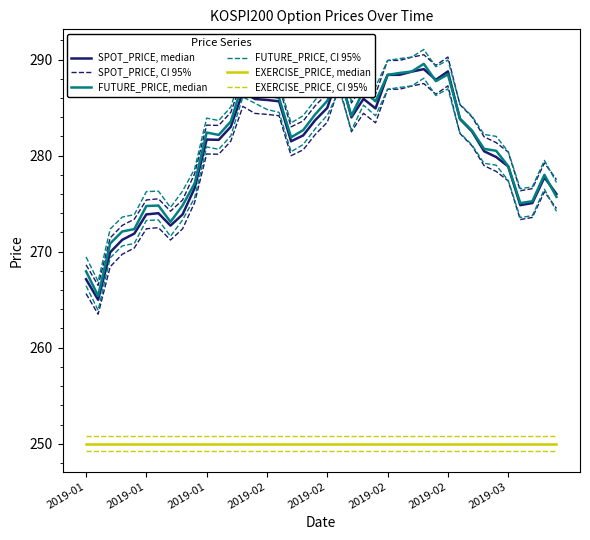

Which series changed the most between 9 and 22?

SPOT_PRICE, median